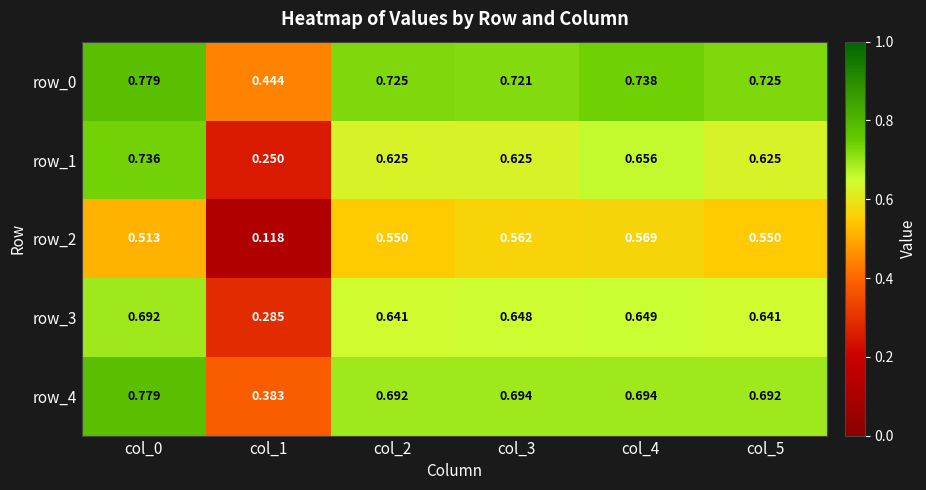

Which category has the highest value in the row_1 series?

col_0